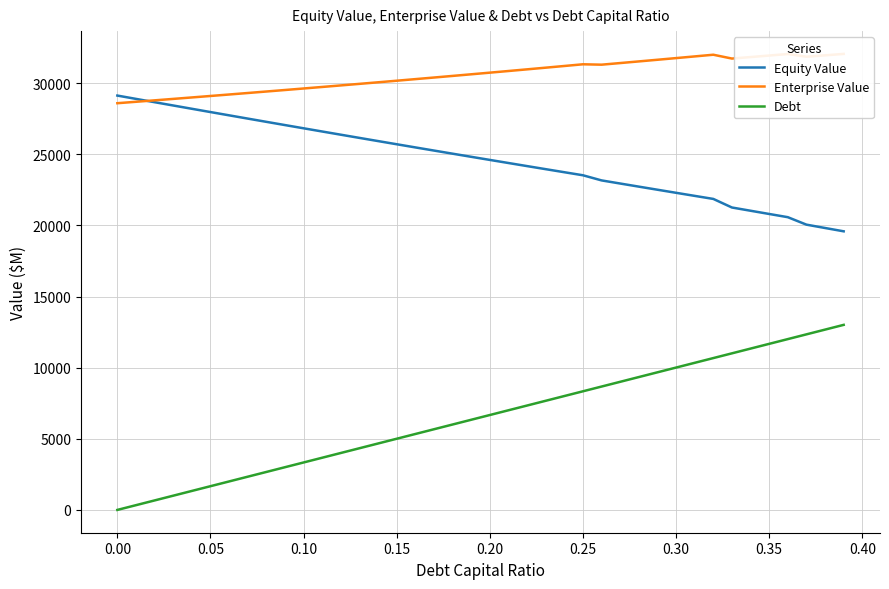

What are all the series names shown in the legend?

Equity Value, Enterprise Value, Debt